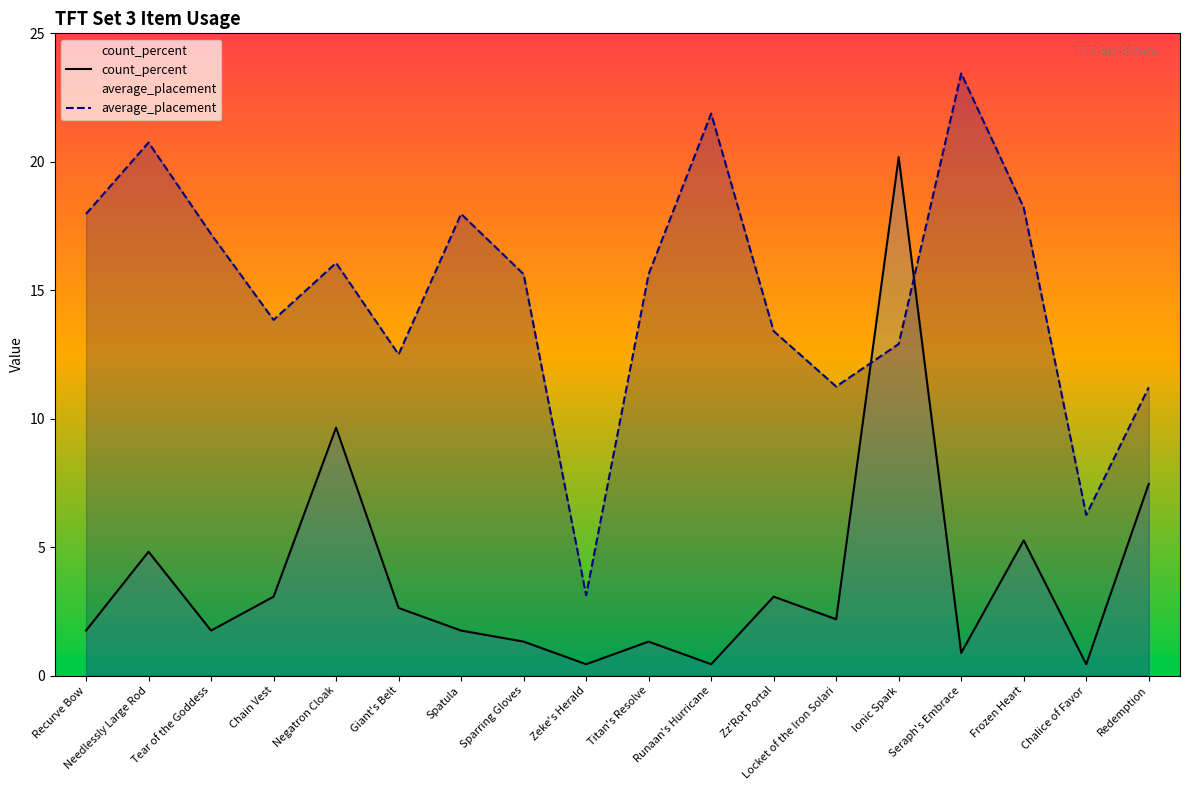

Reading right to left, extract all data points from this chart.

count_percent: Redemption=7.5	Chalice of Favor=0.4	Frozen Heart=5.3	Seraph's Embrace=0.9	Ionic Spark=20.2	Locket of the Iron Solari=2.2	Zz'Rot Portal=3.1	Runaan's Hurricane=0.4	Titan's Resolve=1.3	Zeke's Herald=0.4	Sparring Gloves=1.3	Spatula=1.8	Giant's Belt=2.6	Negatron Cloak=9.7	Chain Vest=3.1	Tear of the Goddess=1.8	Needlessly Large Rod=4.8	Recurve Bow=1.8
average_placement: Redemption=11.2	Chalice of Favor=6.2	Frozen Heart=18.2	Seraph's Embrace=23.4	Ionic Spark=12.9	Locket of the Iron Solari=11.2	Zz'Rot Portal=13.4	Runaan's Hurricane=21.9	Titan's Resolve=15.6	Zeke's Herald=3.1	Sparring Gloves=15.6	Spatula=18.0	Giant's Belt=12.5	Negatron Cloak=16.1	Chain Vest=13.8	Tear of the Goddess=17.2	Needlessly Large Rod=20.8	Recurve Bow=18.0